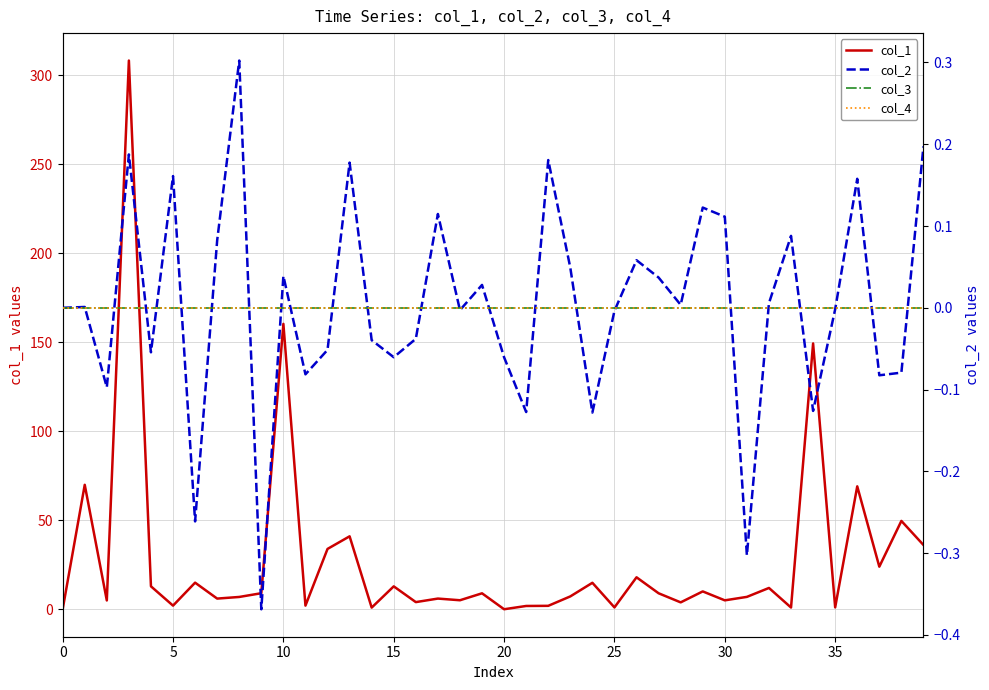

What is the minimum value shown in the chart?

-0.4